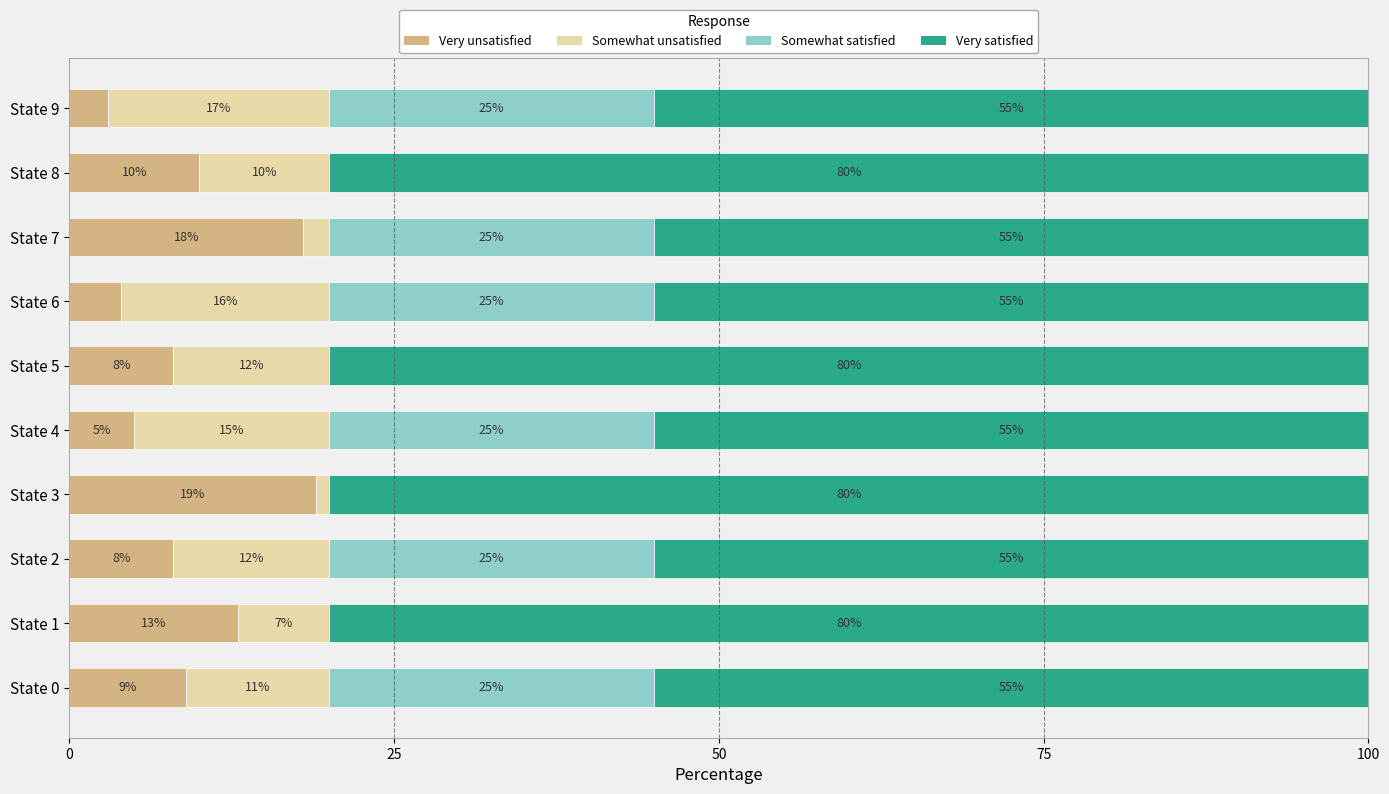

What is the total value across all series at State 7?

100